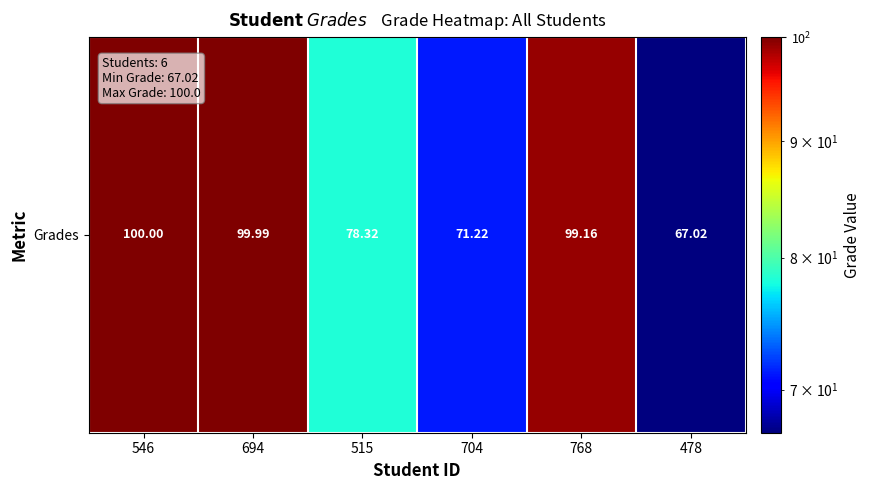

Rank the categories by value from highest to lowest.

546, 694, 768, 515, 704, 478